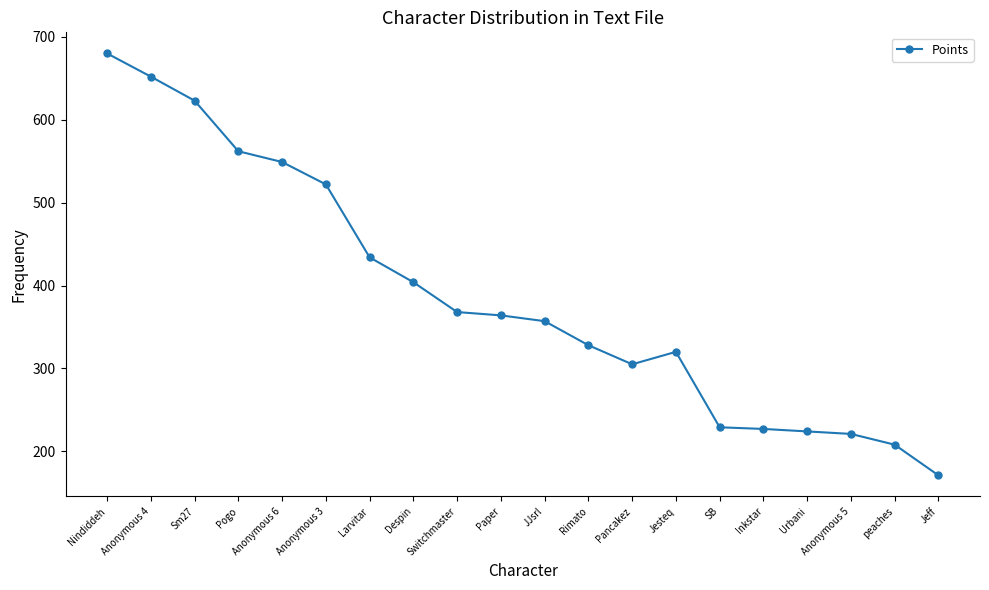

What is the ratio of the value at Pogo to the value at Inkstar?

2.5